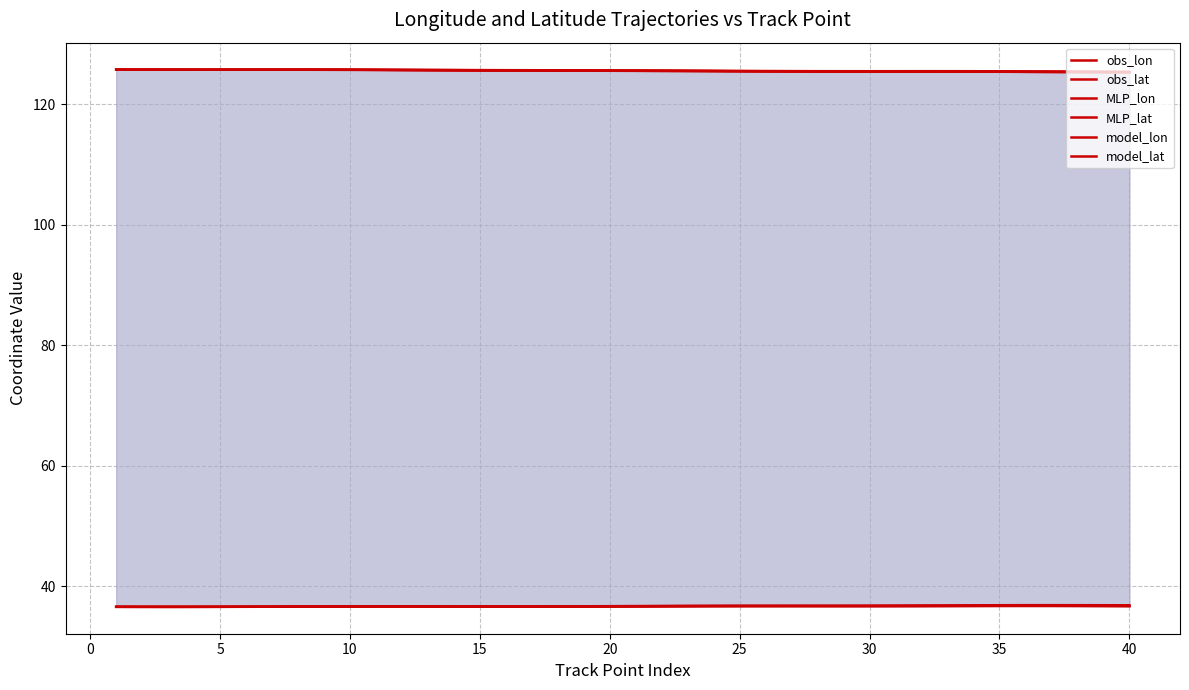

What is the difference between the maximum and minimum values in the MLP_lat series?

0.3